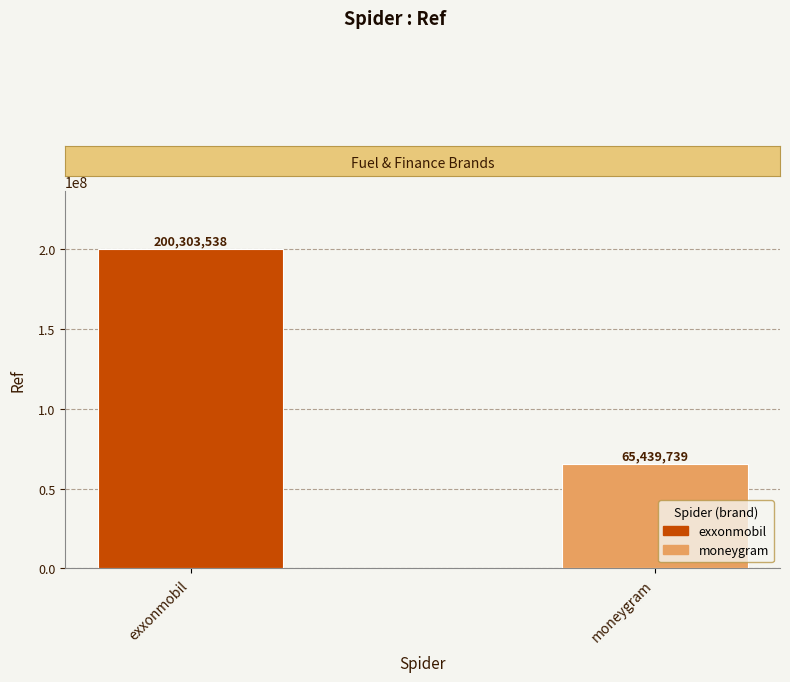

Which category has the lowest value across all series?

moneygram